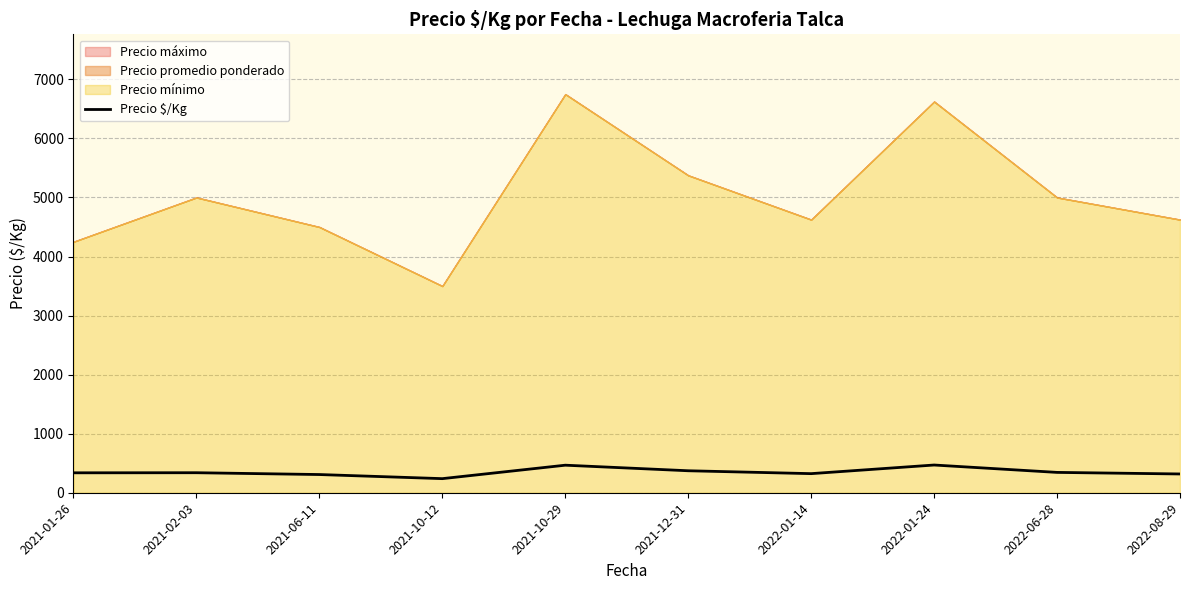

What is the lowest value of the Precio $/Kg series?

238.8